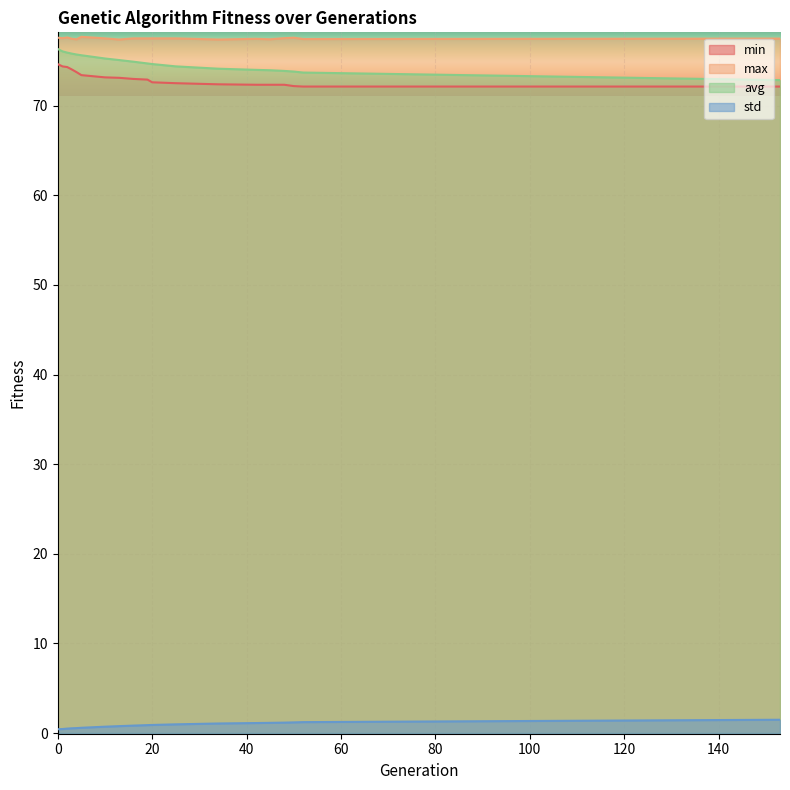

What is the average value of the min series?

73.0